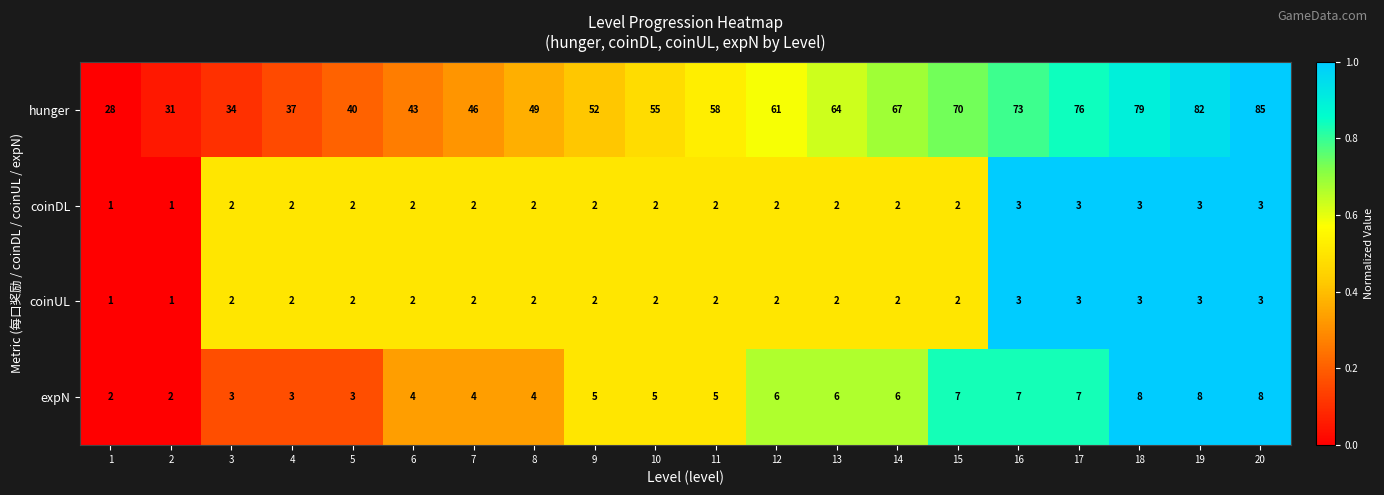

Which series has the widest spread of values?

hunger